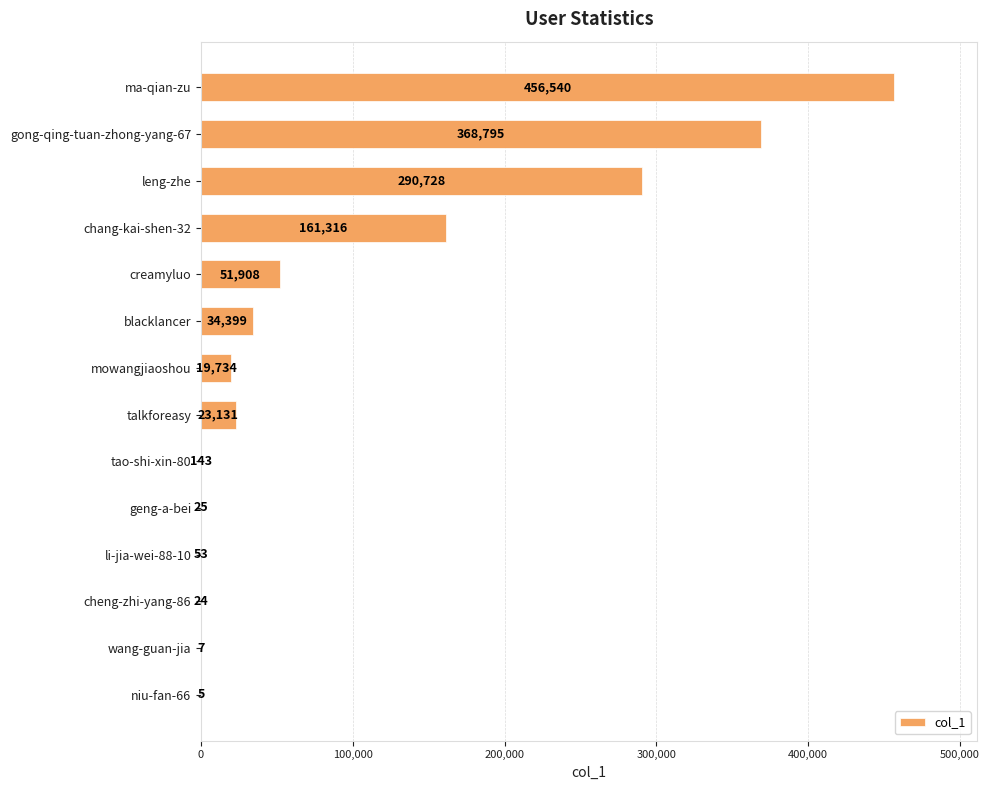

What is the sum of the values at li-jia-wei-88-10 and tao-shi-xin-80?

196